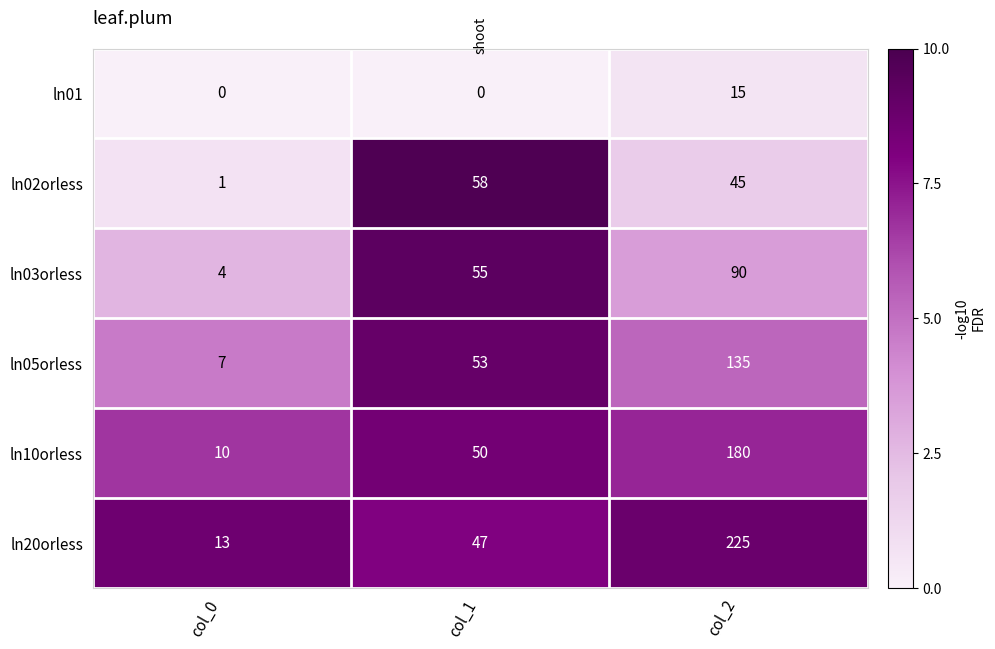

What is the difference between the highest and lowest values at col_0?

13